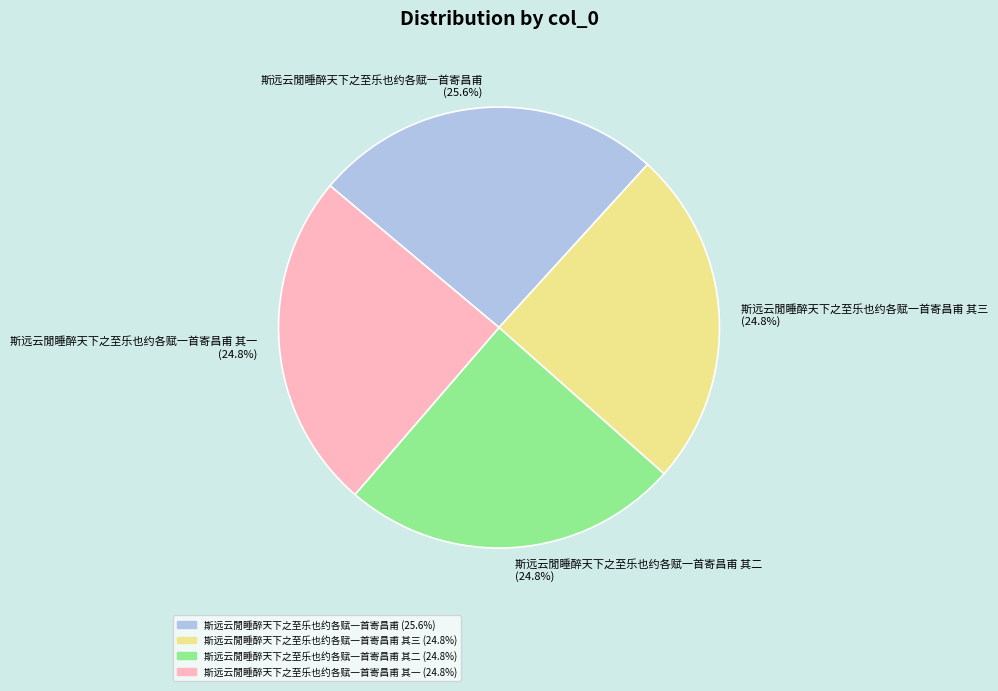

Approximately how many times larger is the value at 斯远云閒睡醉天下之至乐也约各赋一首寄昌甫 其三 (24.8%) compared to 斯远云閒睡醉天下之至乐也约各赋一首寄昌甫 (25.6%)?

1.0